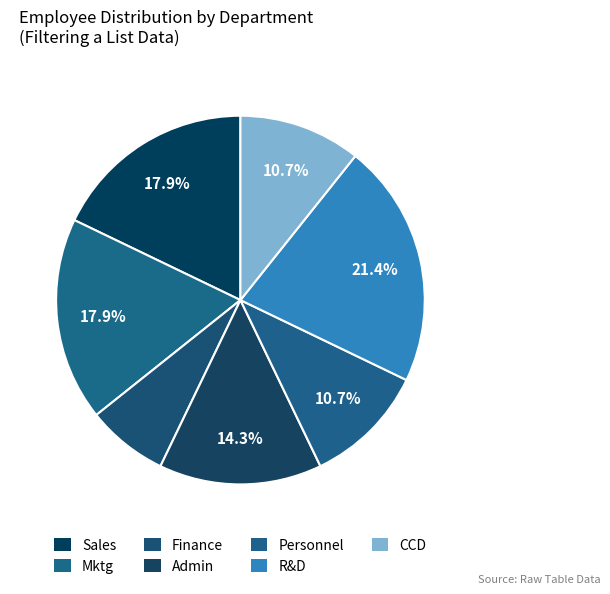

What is the smallest slice in the pie chart?

Finance